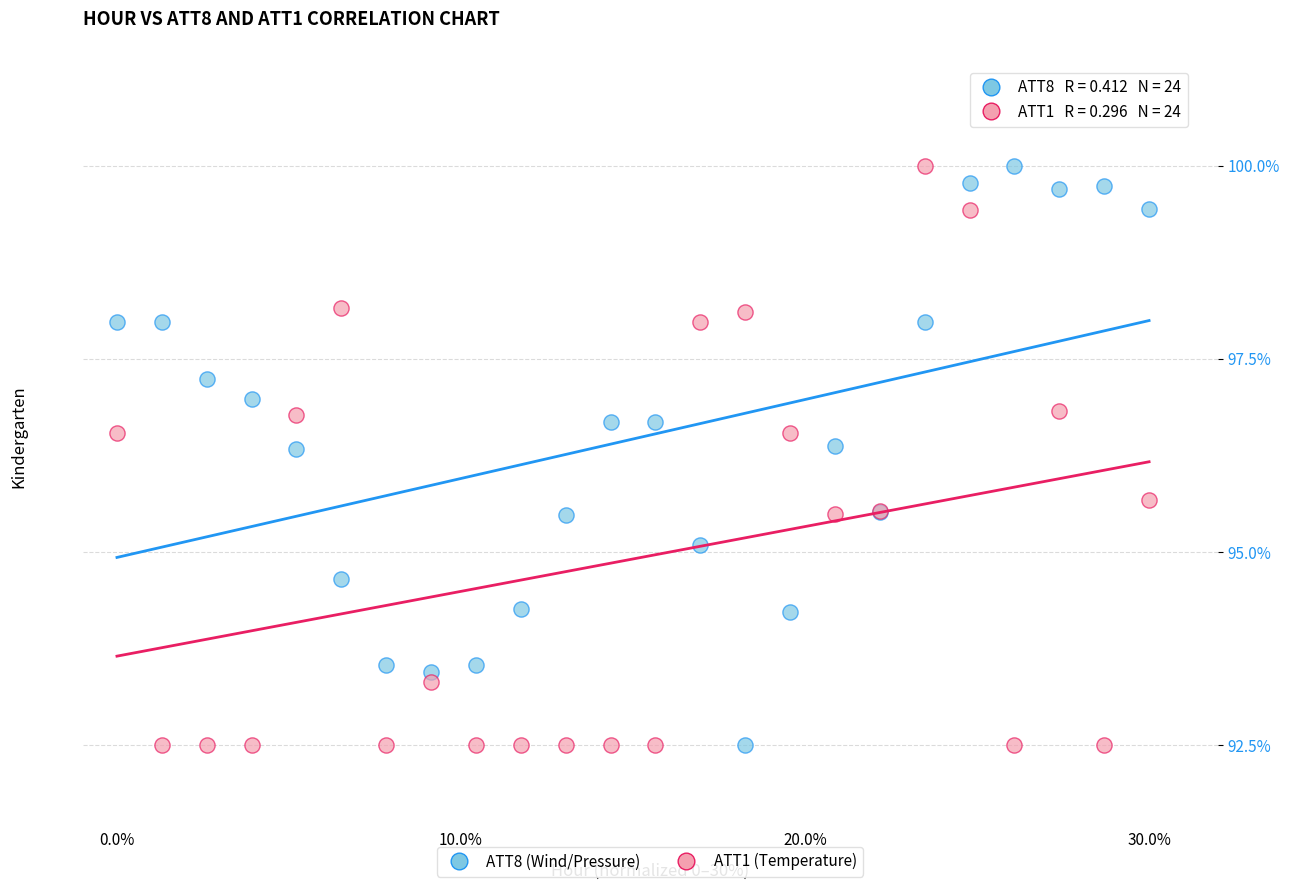

What is the X range (max minus min) for the scatter plot?

30.0